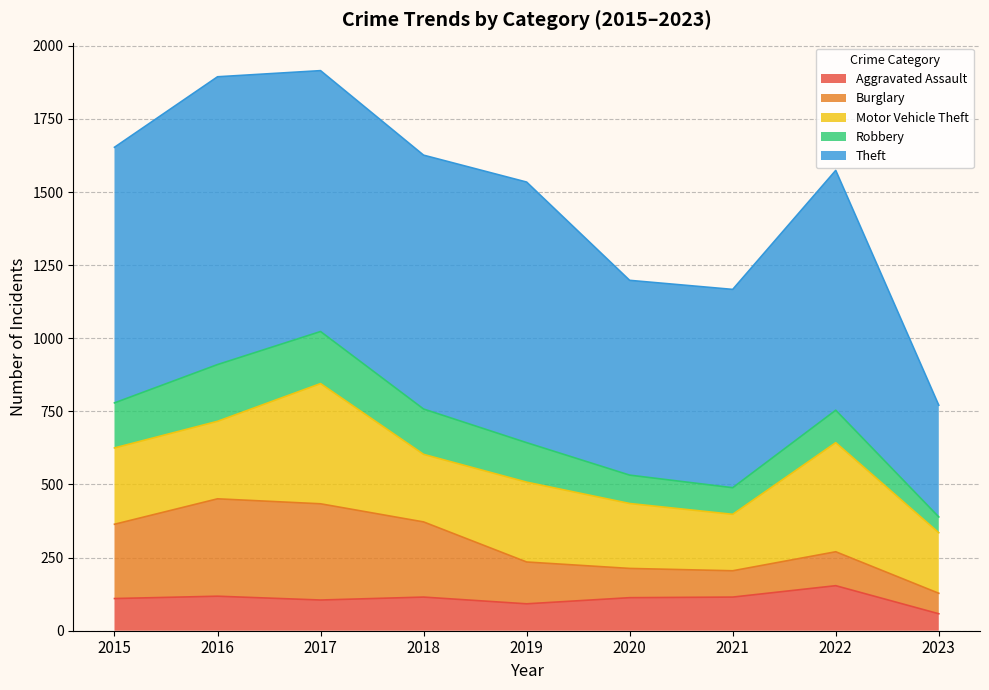

At which category does Motor Vehicle Theft reach its first local peak?

2017